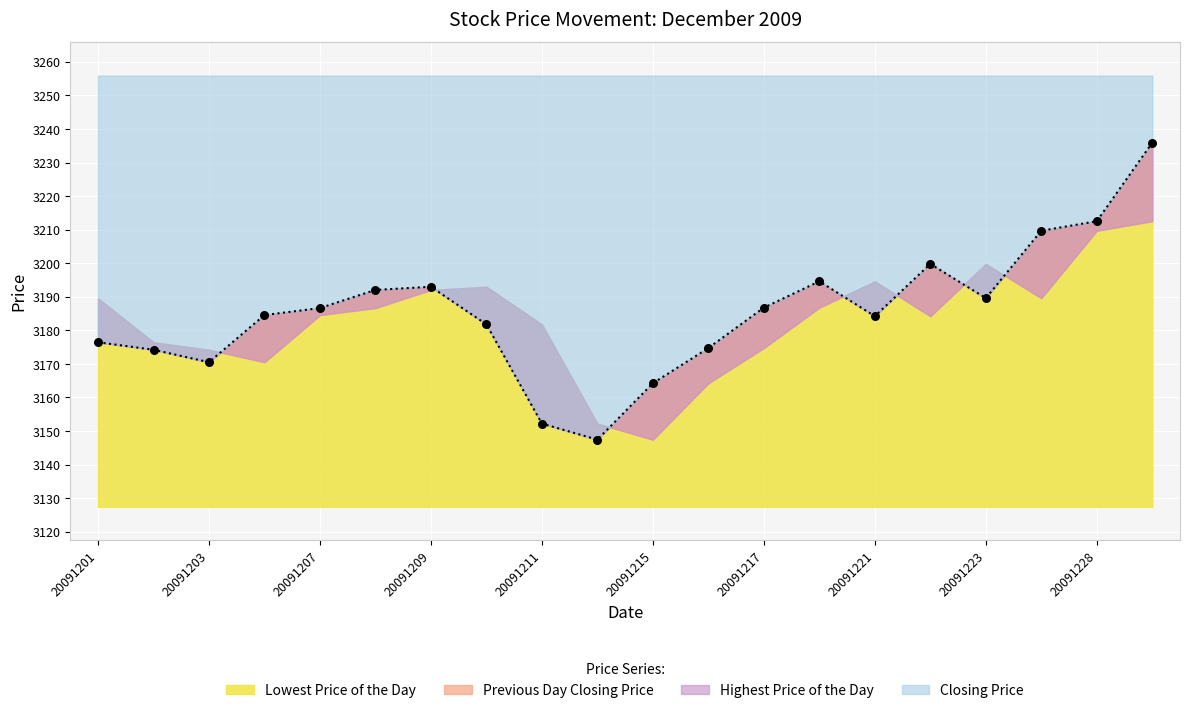

Which series has the largest Y range (max minus min)?

Lowest Price of the Day